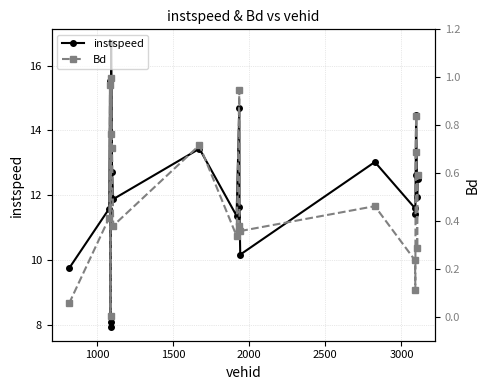

Which series has the largest total across all categories?

instspeed